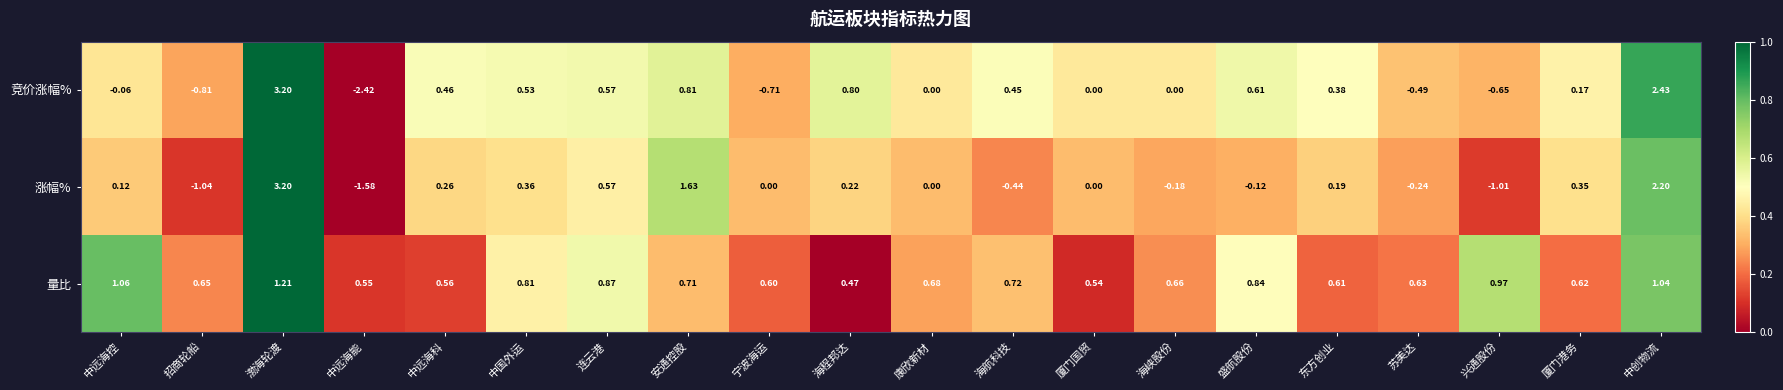

Which series has the widest spread of values?

竞价涨幅%